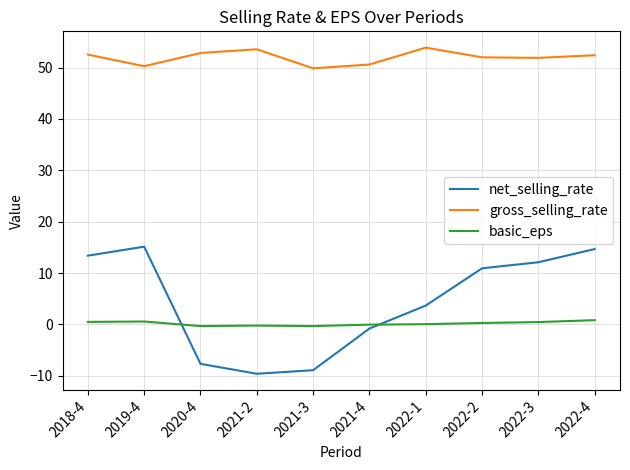

What is the smallest value displayed?

-9.6